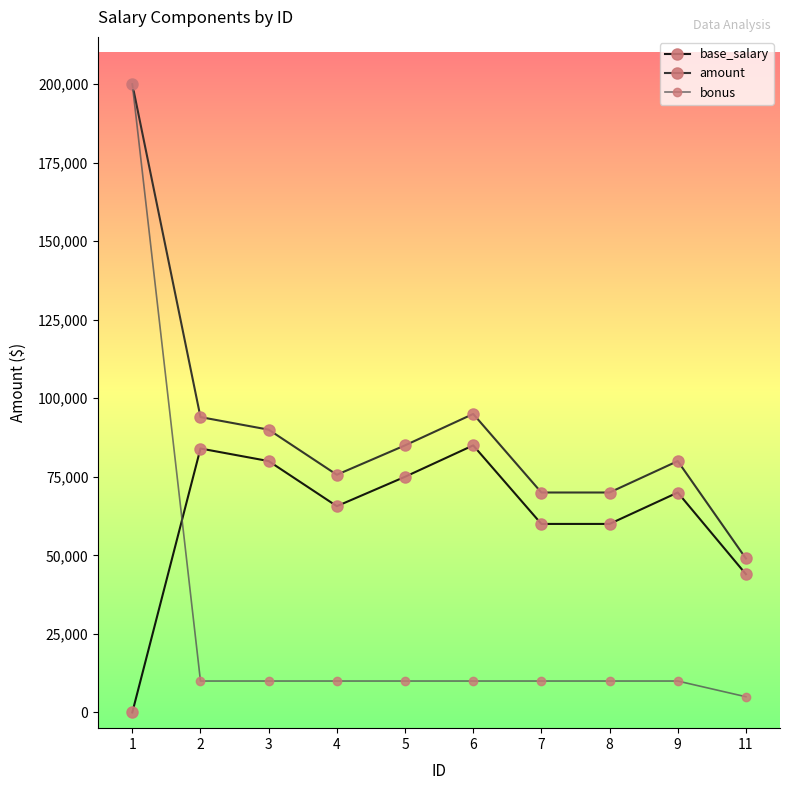

What is the difference between the maximum and second lowest values in the bonus series?

190000